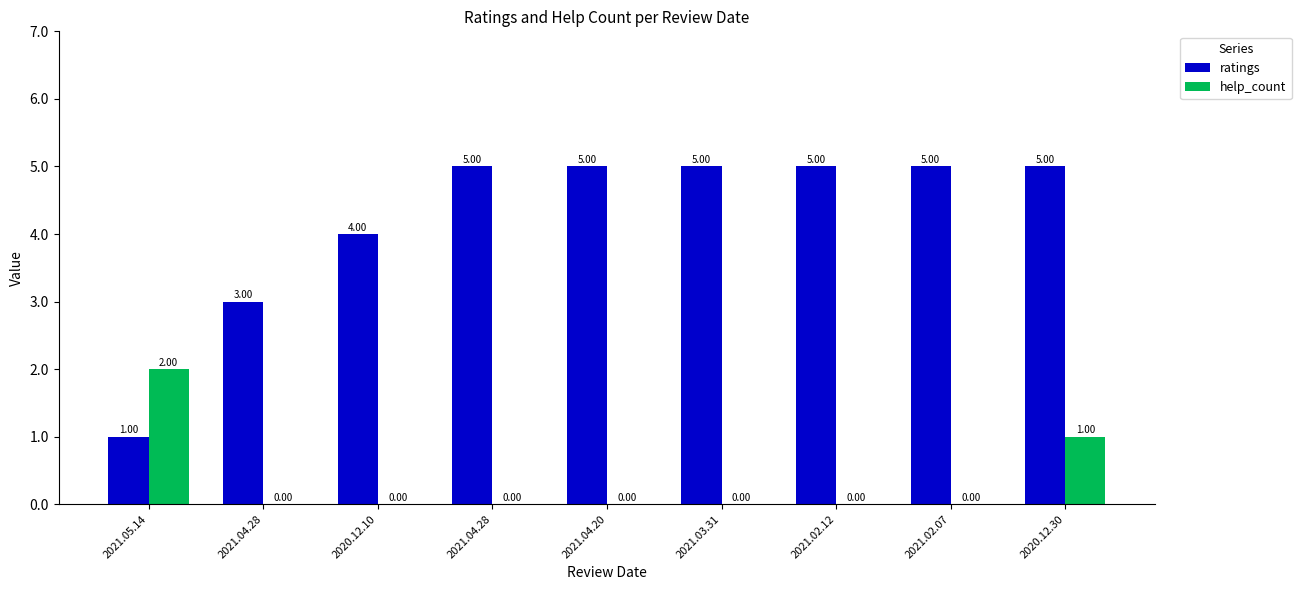

Count the number of categories in the chart.

9